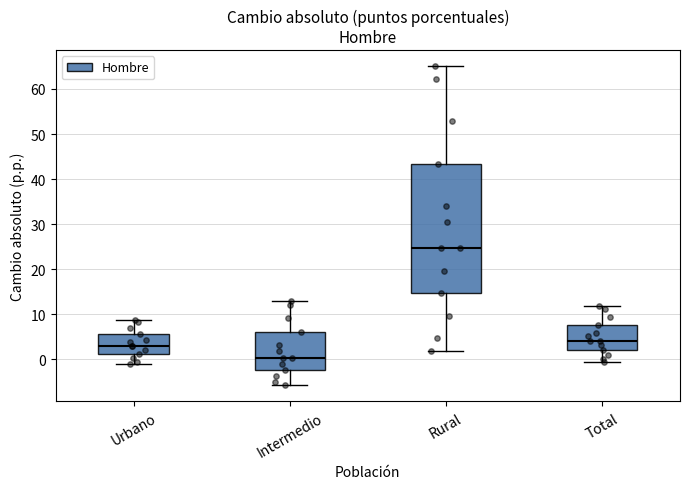

Which box is the tallest, from its lower edge to its upper edge?

Rural